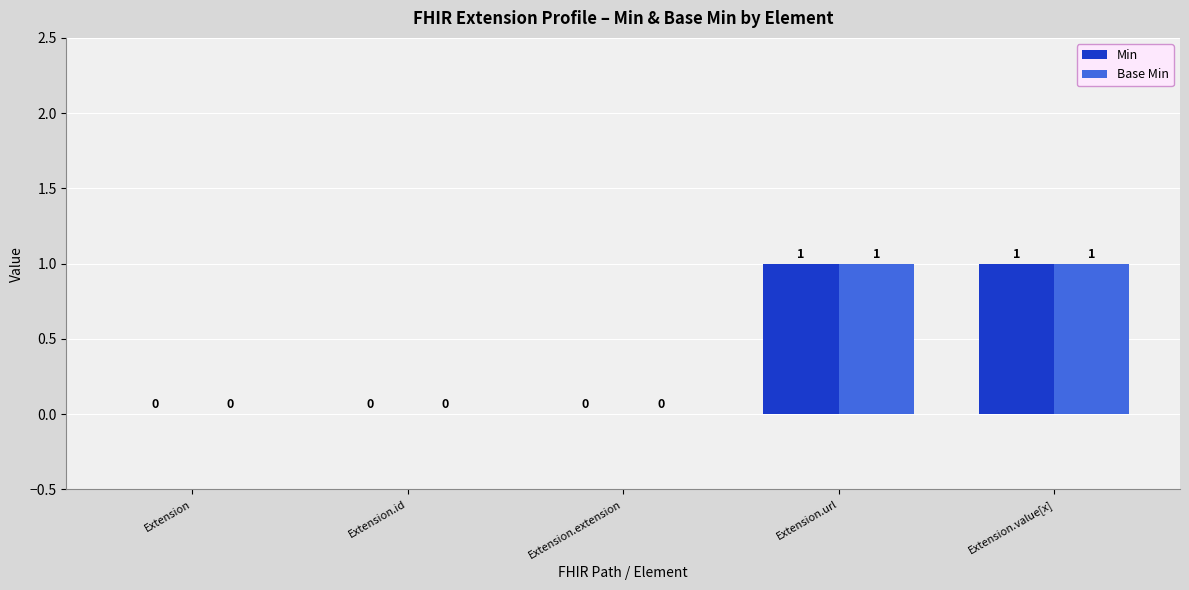

Reading right to left, what are all the values shown in this chart?

Min: Extension.value[x]=1	Extension.url=1	Extension.extension=0	Extension.id=0	Extension=0
Base Min: Extension.value[x]=1	Extension.url=1	Extension.extension=0	Extension.id=0	Extension=0